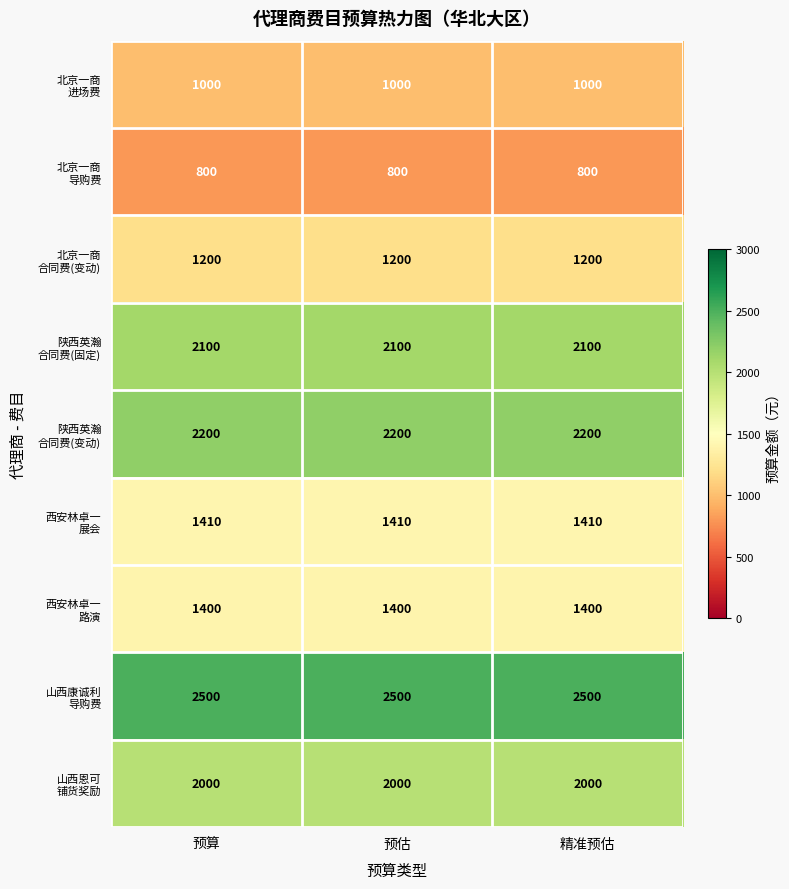

What is the difference between the highest and lowest values at 精准预估?

1700